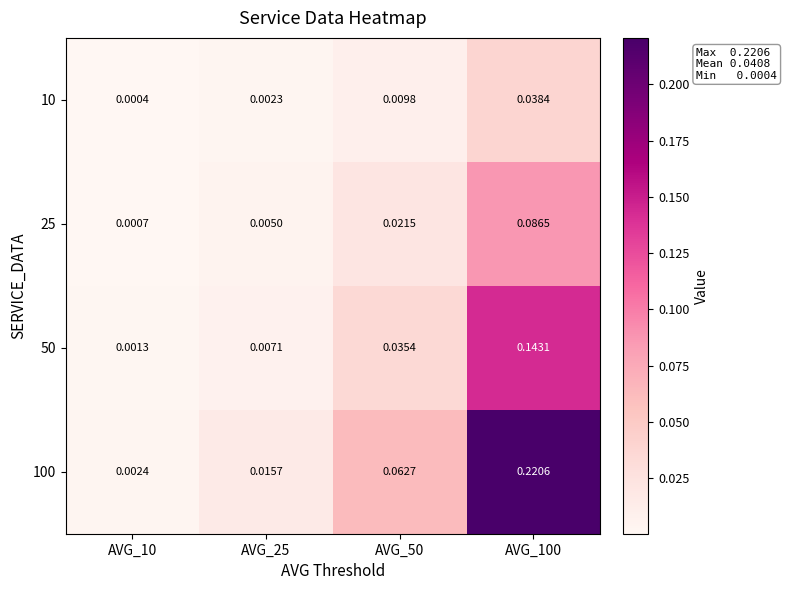

Is the value of 25 at AVG_25 greater than the value of 10 at AVG_50?

No